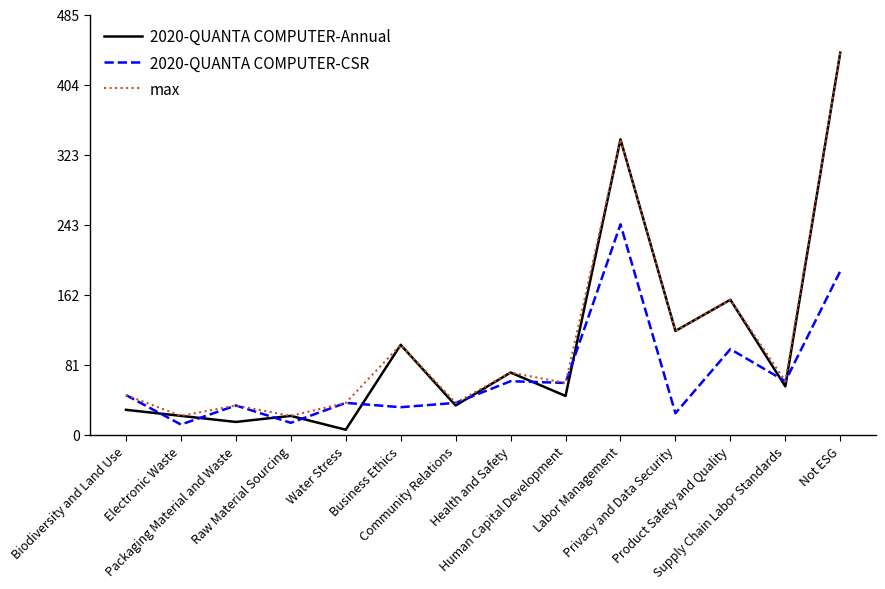

Which series has the largest range (max minus min)?

2020-QUANTA COMPUTER-Annual